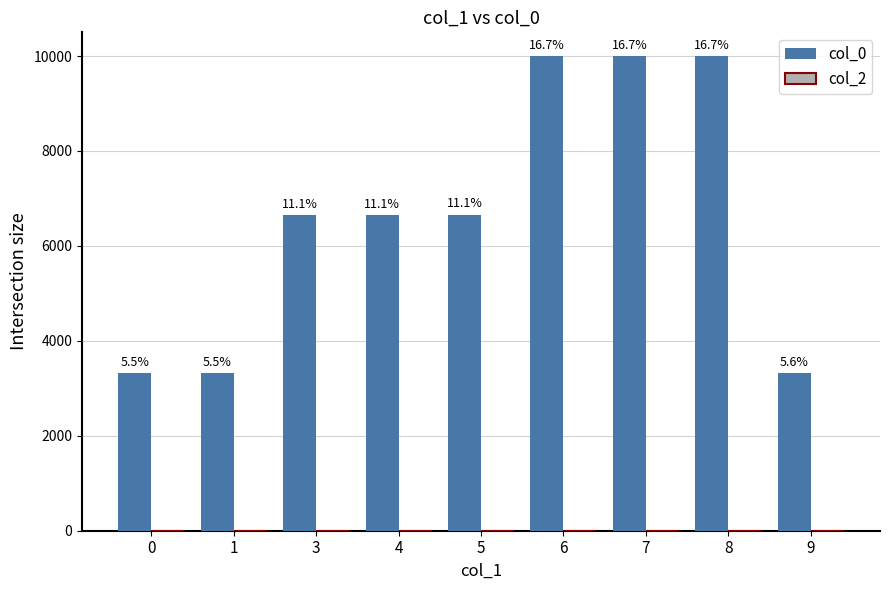

Are the bars grouped side by side (vs. stacked)?

No